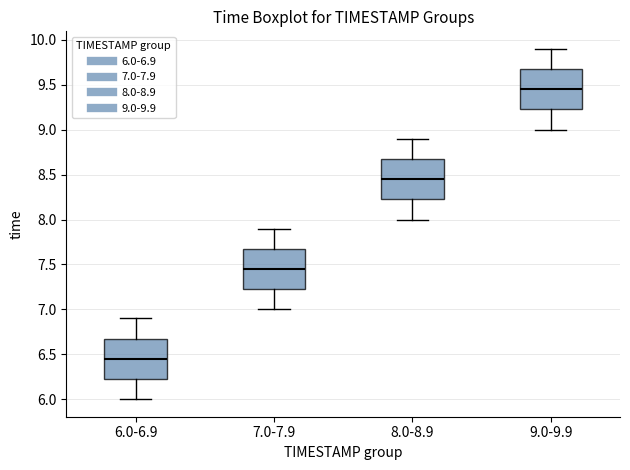

Where is the lower edge of the box for 8.0-8.9 on the y-axis? The values are not printed on the chart, so give them approximately, as read against the axis.

8.25